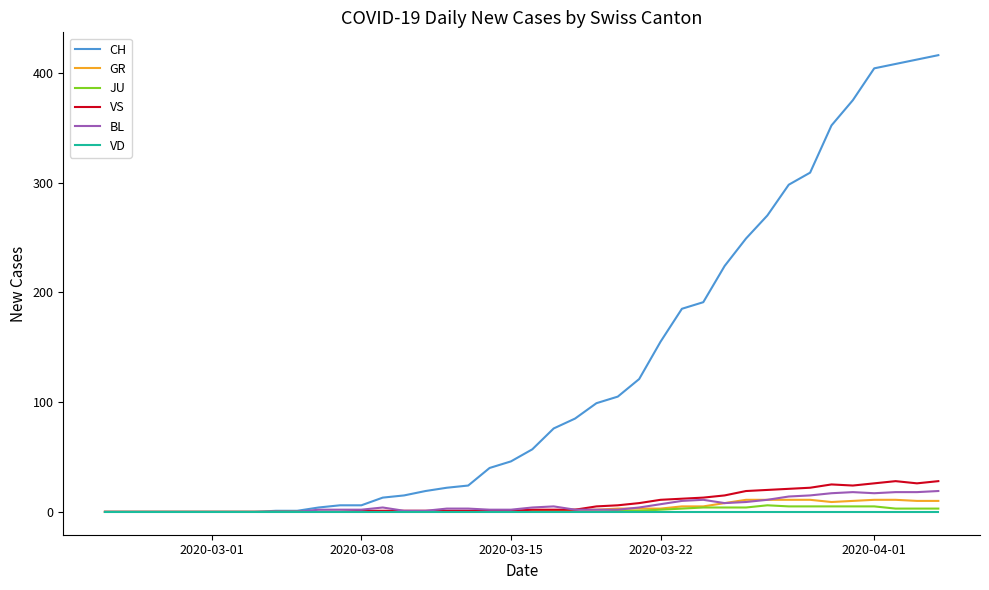

Which series has the largest total across all categories?

CH